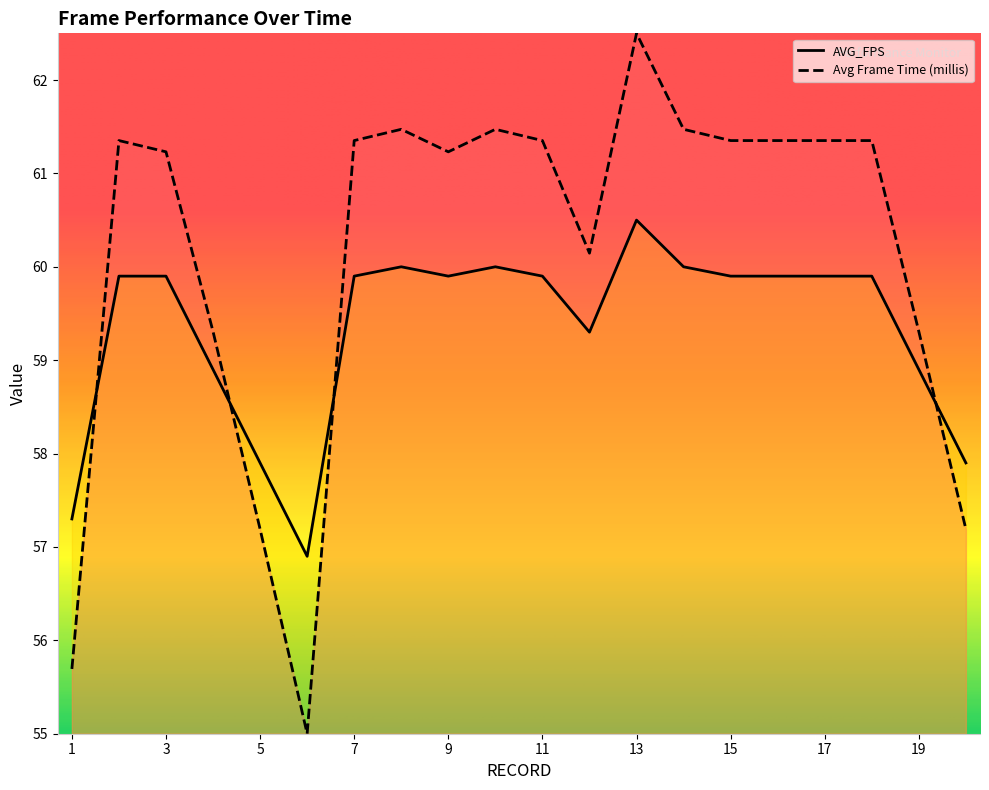

Which series has the largest total across all categories?

Avg Frame Time (millis)